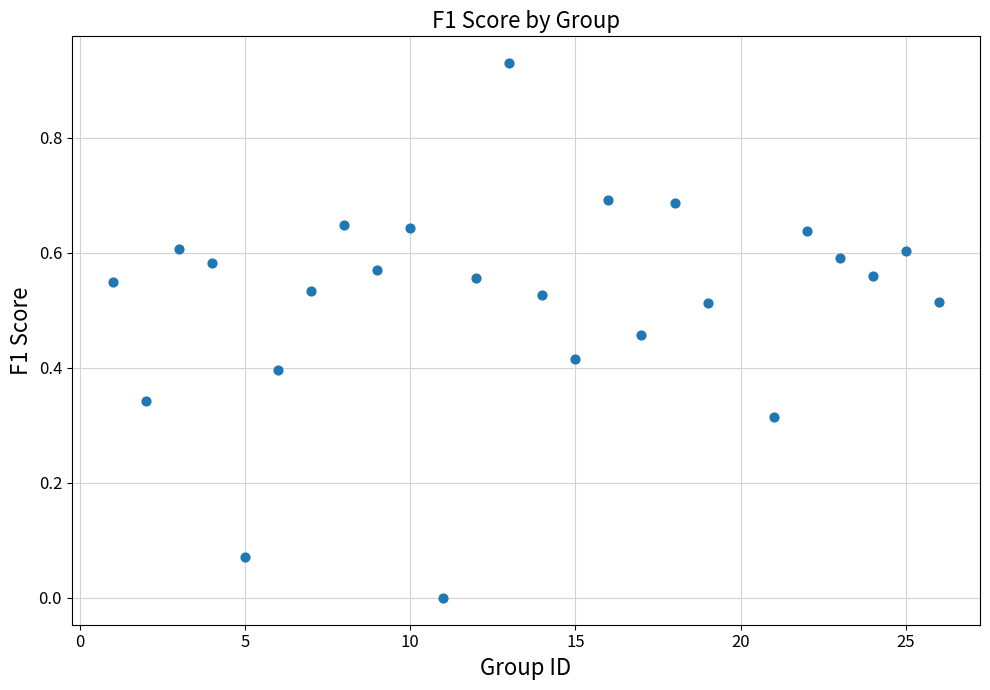

What is the range of X values (max minus min)?

25.0